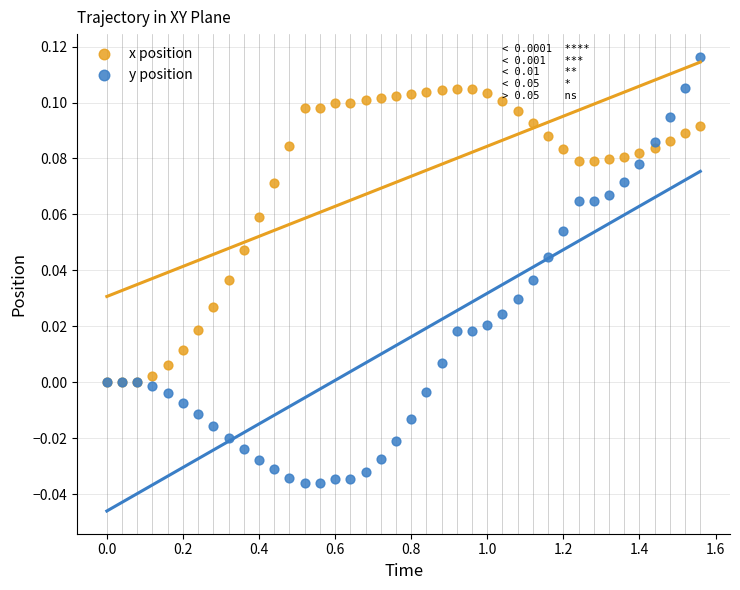

What are all the series names shown in the legend?

x position, y position